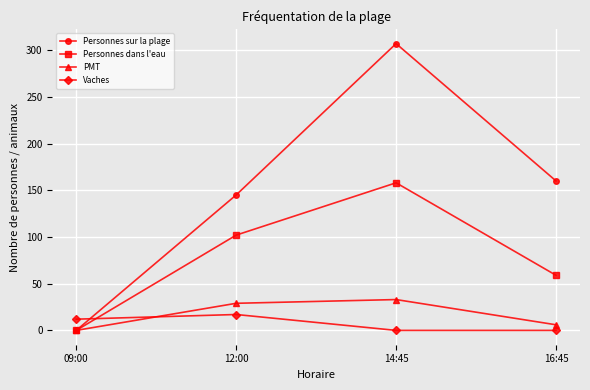

At how many categories does at least one series exceed 62?

3